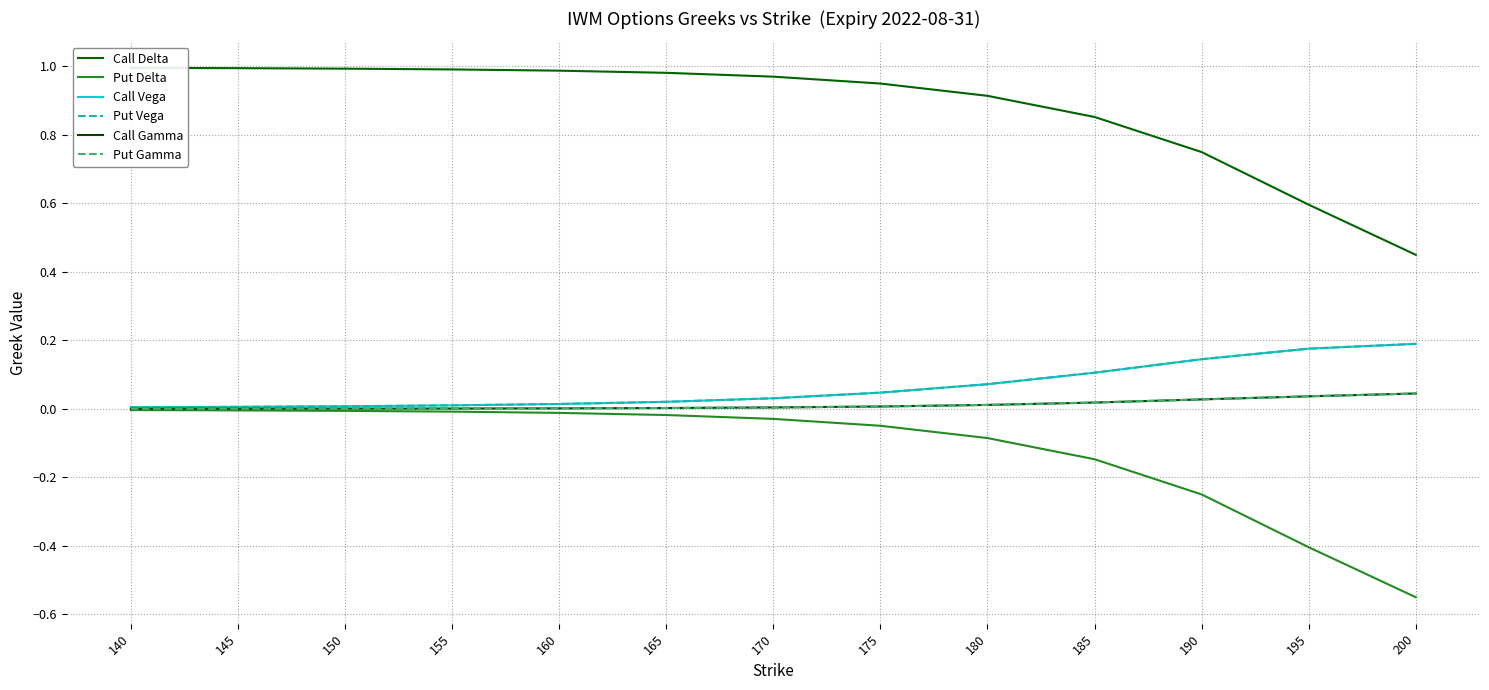

How many data points does each series have?

13